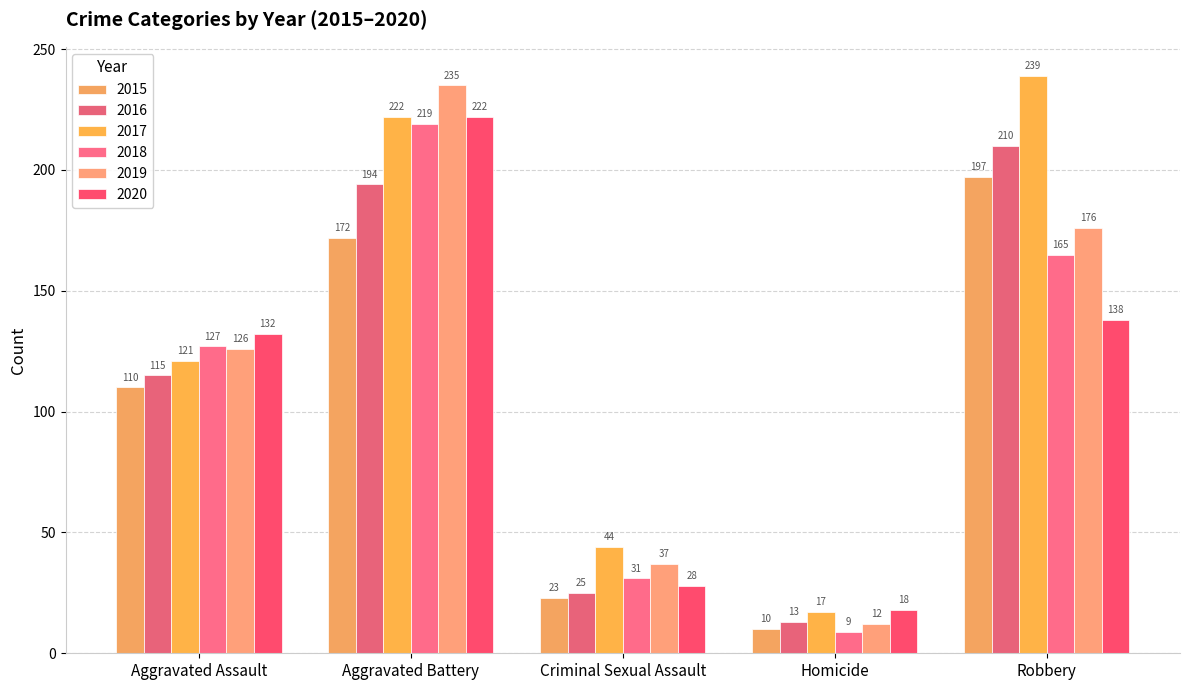

Which series has the largest range (max minus min)?

2019